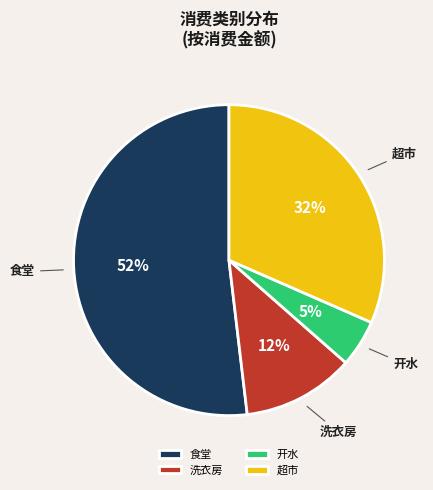

How many segments does this pie chart have?

4